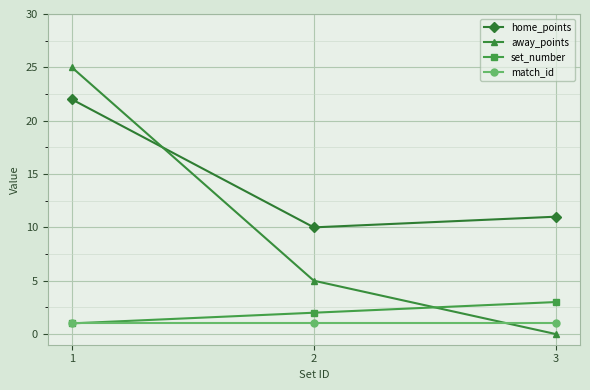

True or false: match_id has a value of 1 at 3.

True